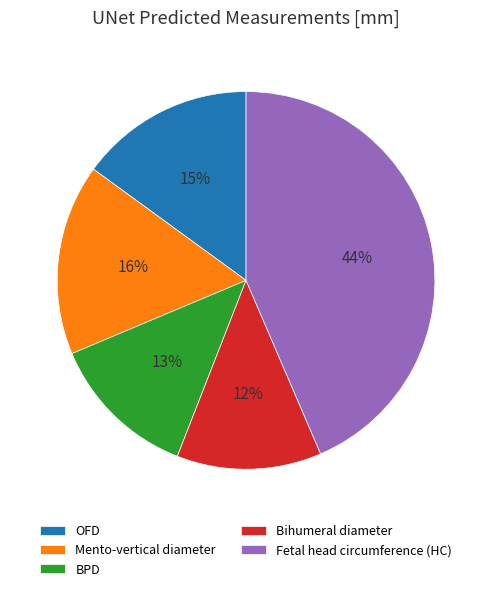

How many segments does this pie chart have?

5